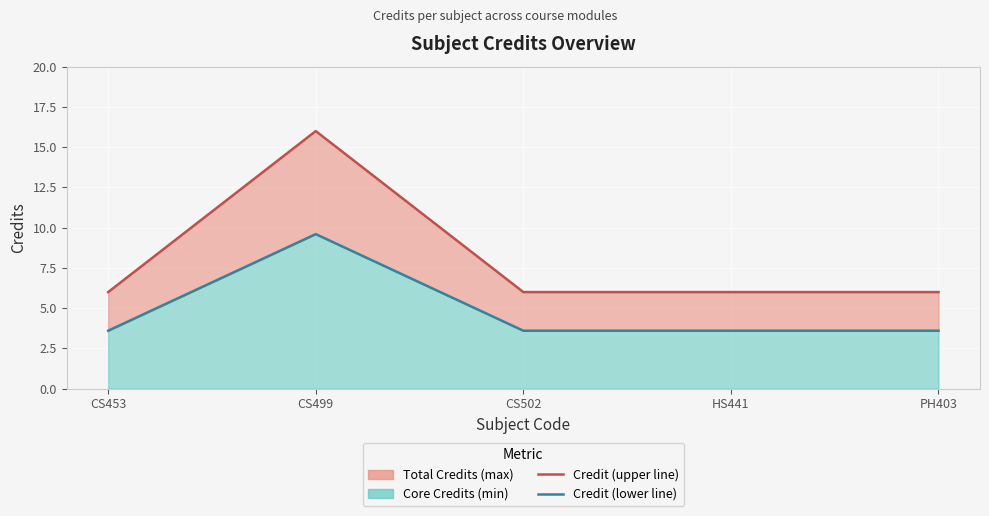

True or false: Credit (upper line) has a value of 6.0 at PH403.

True